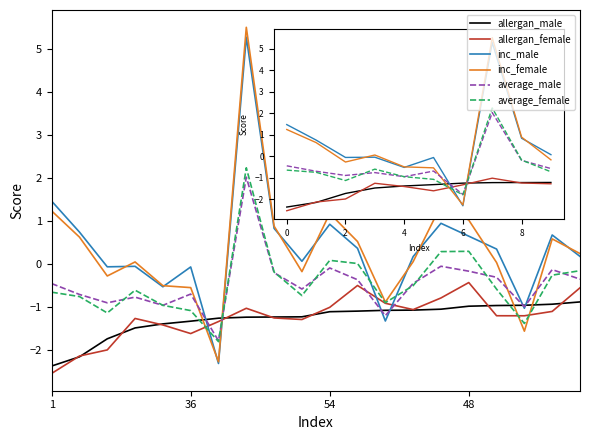

How many intersections are there between inc_female and average_male?

4